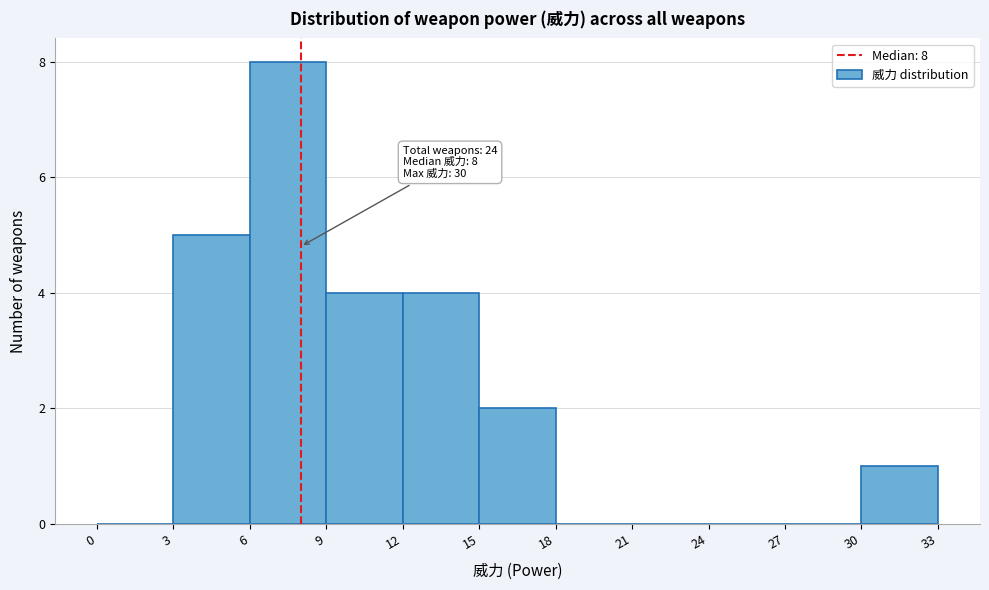

Over which range of the x-axis is the bar tallest?

6 to 9